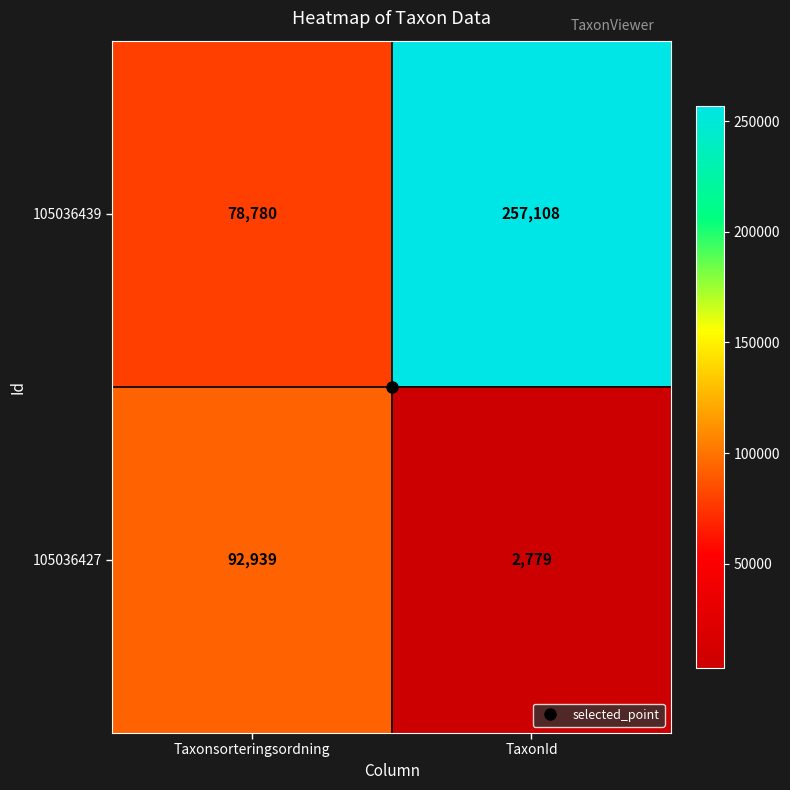

Which series has the largest total across all categories?

105036439